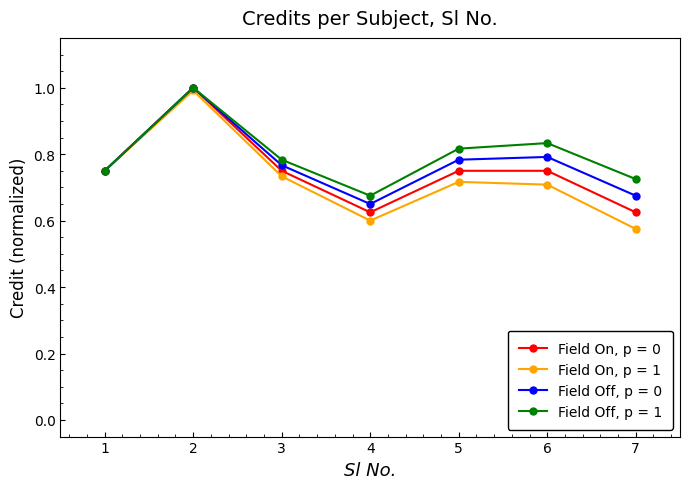

Rank the series by their average value, from highest to lowest.

Field Off, p = 1, Field Off, p = 0, Field On, p = 0, Field On, p = 1